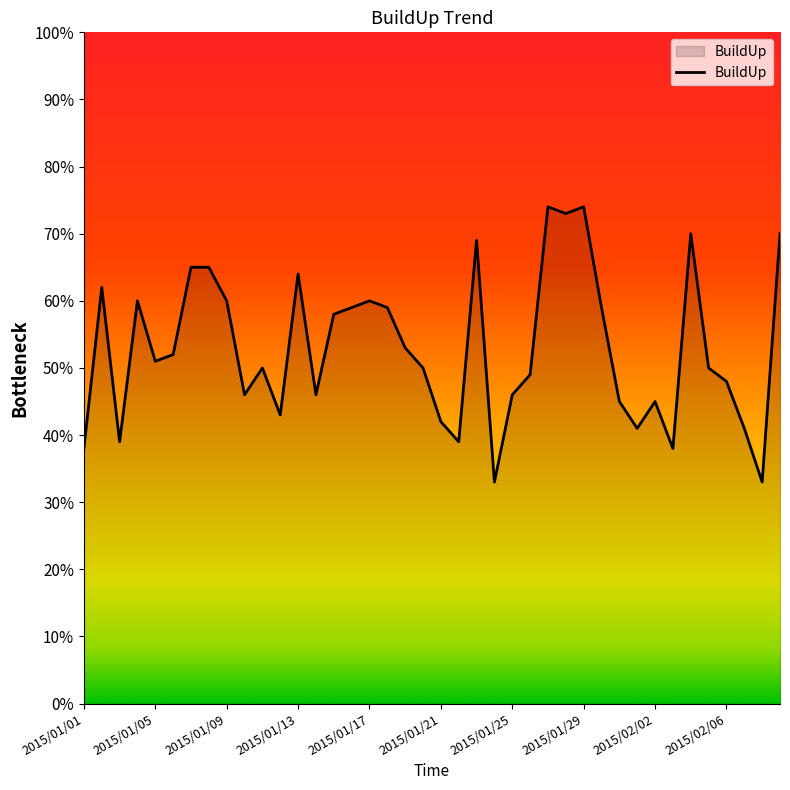

What is the greatest value displayed?

74